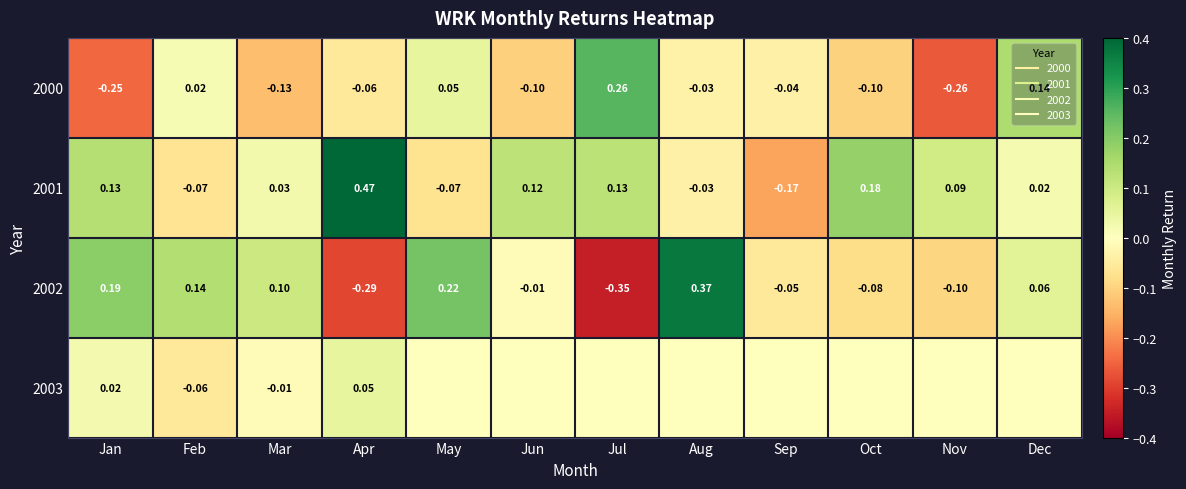

What is the sum of all 2002 values?

0.2